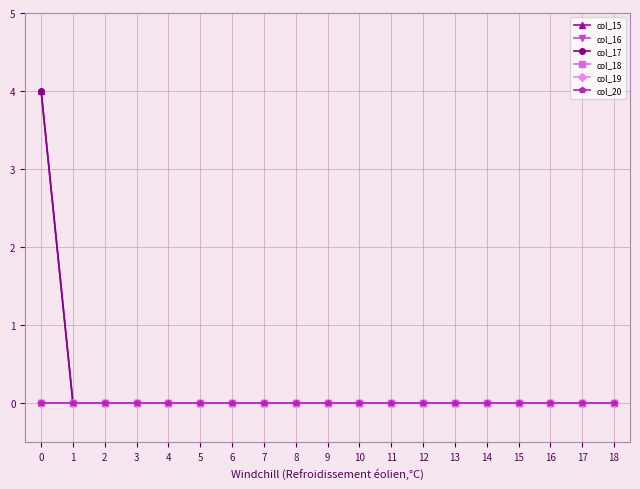

Which has a higher value, 5 or 11?

5